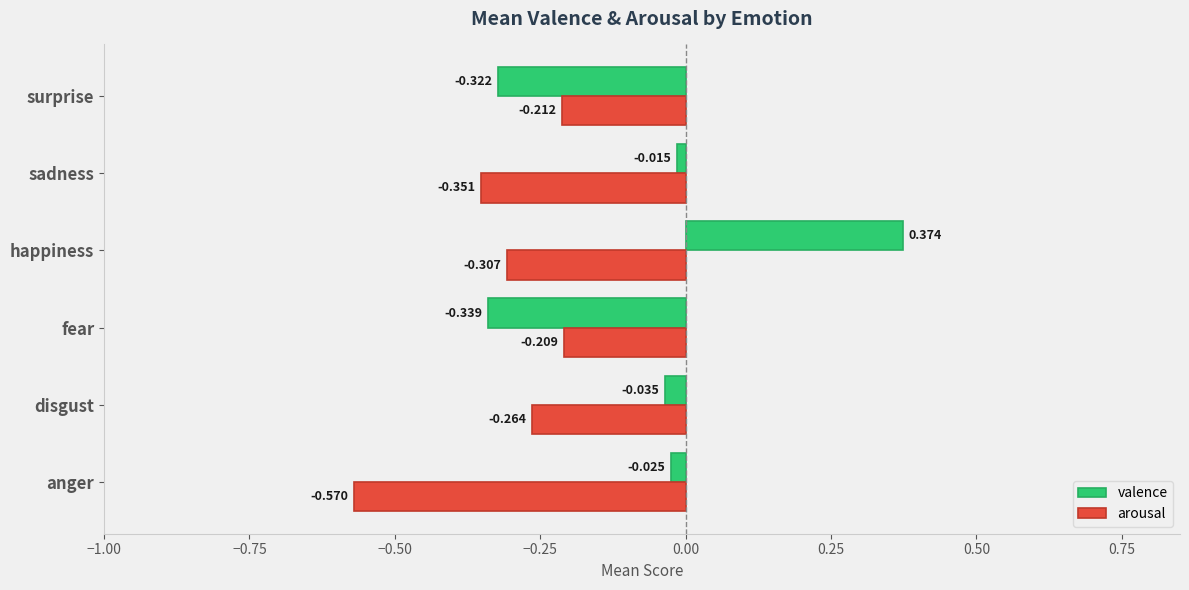

Rank the series at sadness from highest to lowest value.

valence, arousal